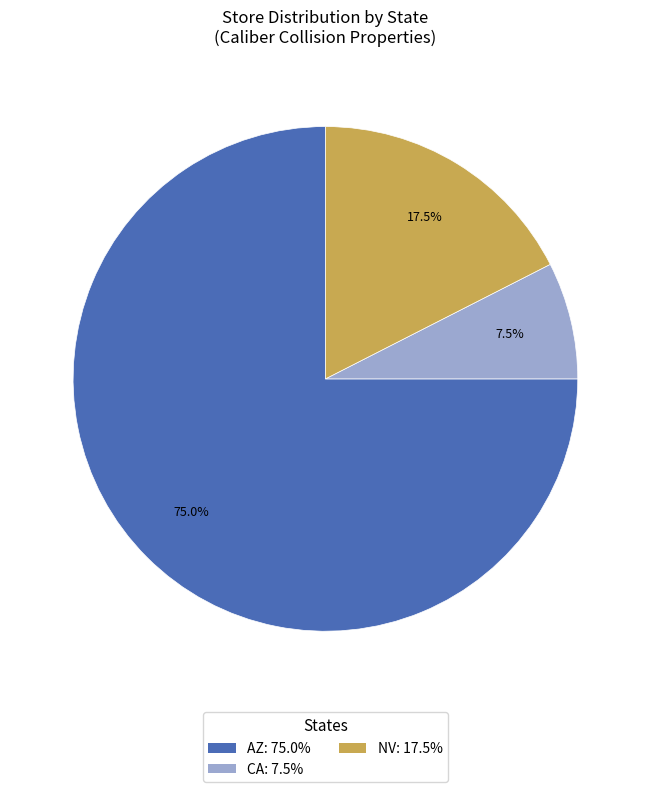

The AZ slice represents 80% of the pie. True or false?

False